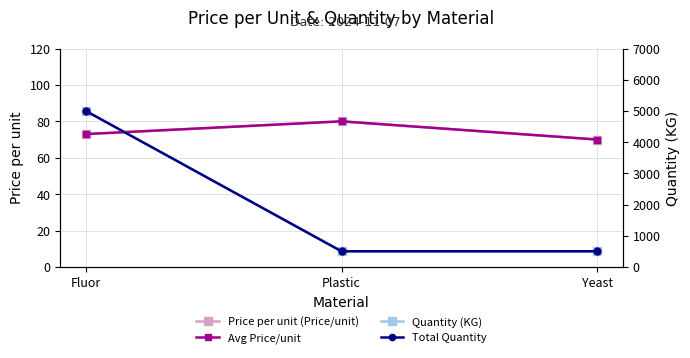

List the series in order of their peak value, lowest first.

Price per unit (Price/unit), Avg Price/unit, Quantity (KG), Total Quantity